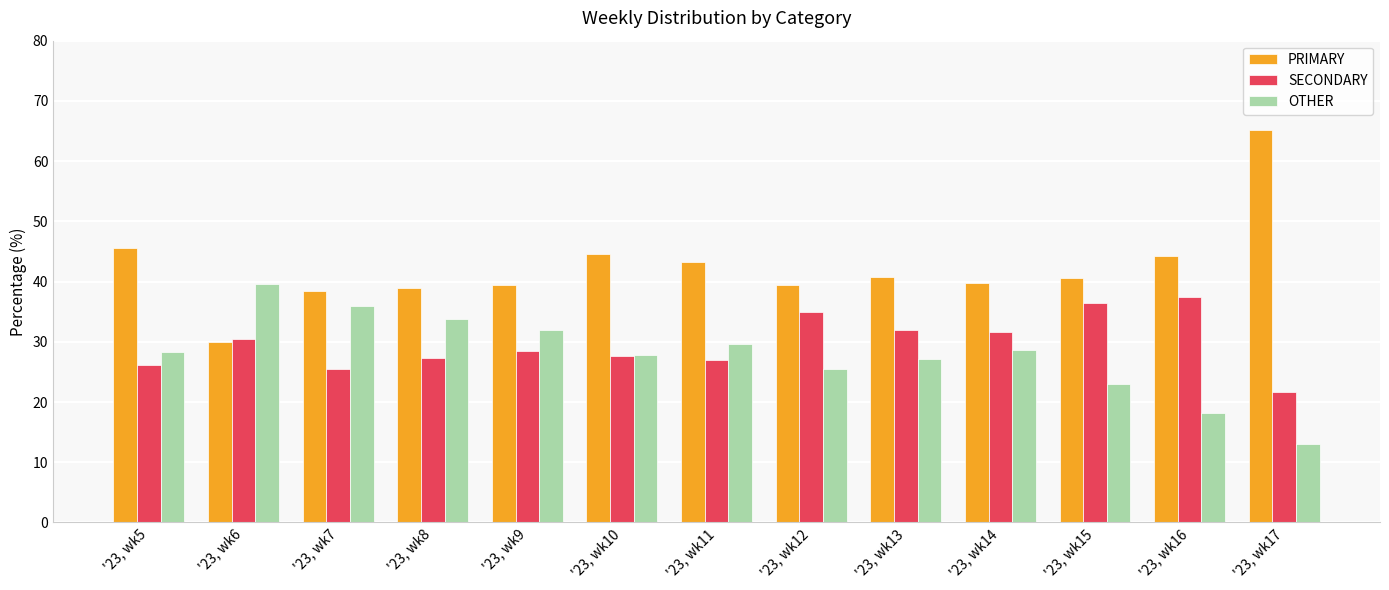

At how many categories does at least one series exceed 27?

13